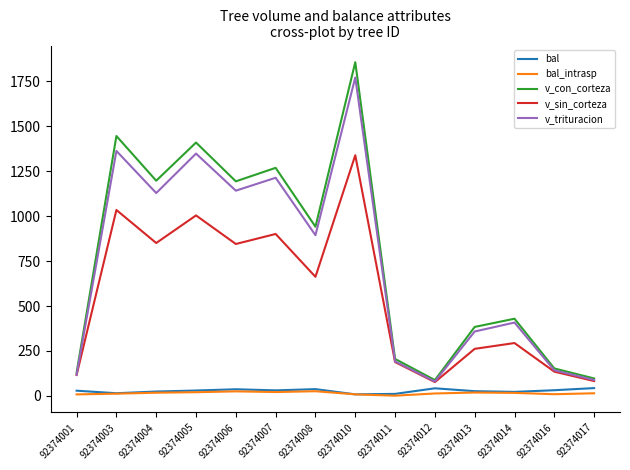

Does the chart have visible grid lines?

No